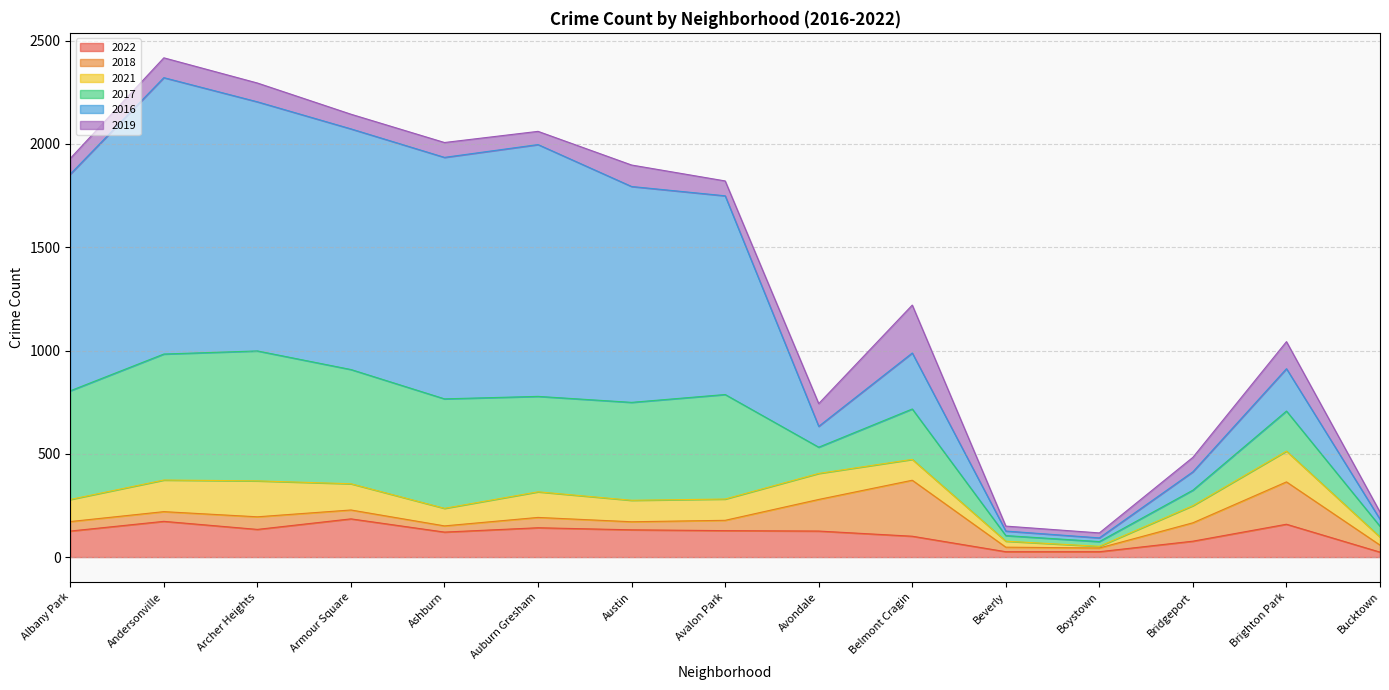

Which category has the lowest value across all series?

Boystown